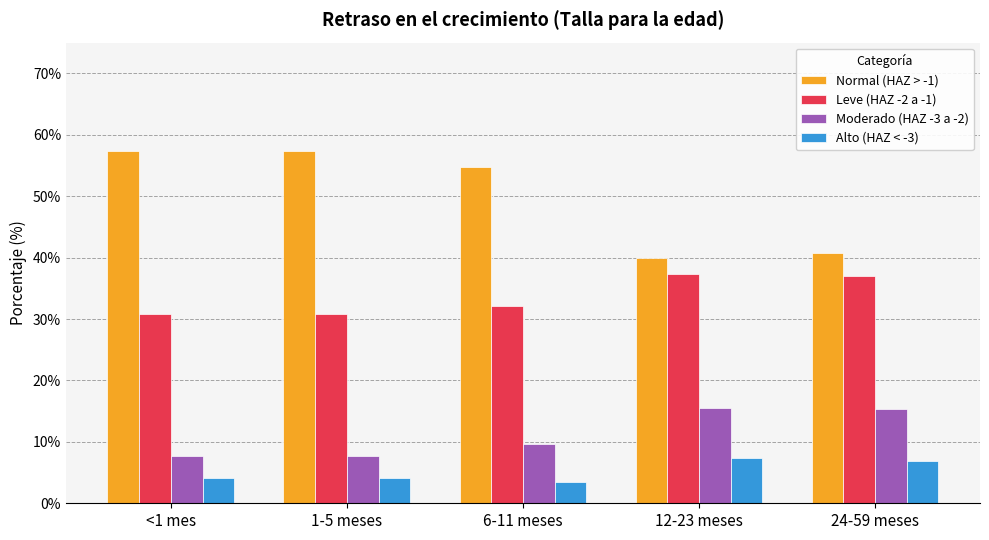

True or false: Moderado (HAZ -3 a -2) has a value of 9.7 at 6-11 meses.

True